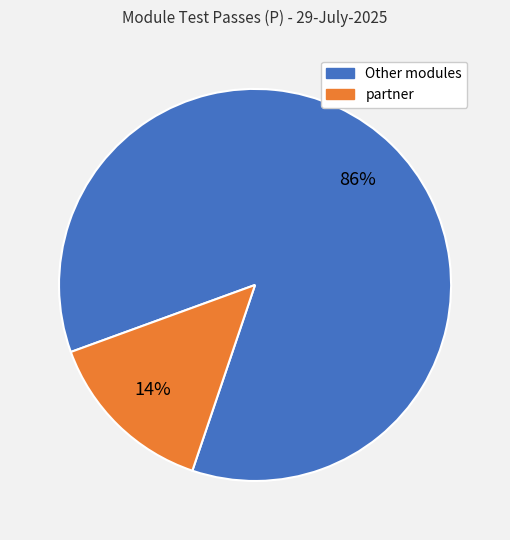

Is there any slice that represents more than half of the pie?

Yes